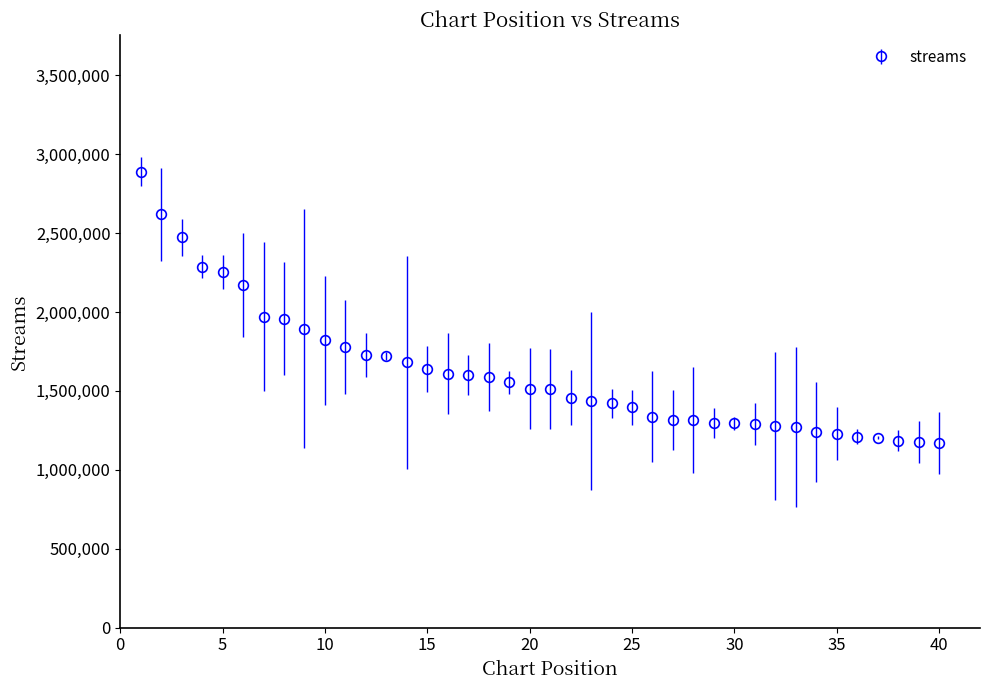

What is the minimum value shown in the chart?

1171035